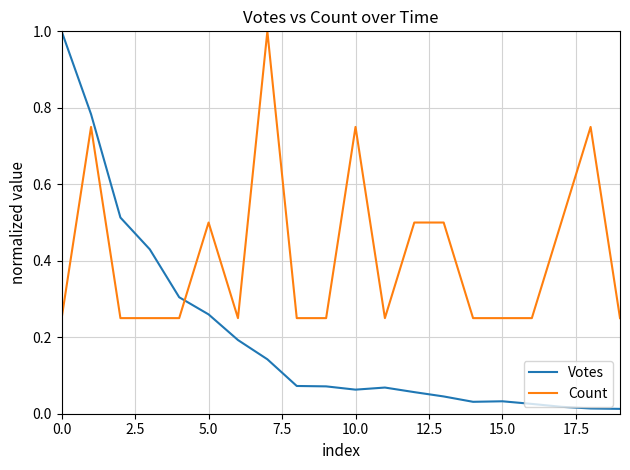

What is the sum of all Votes values?

4.1